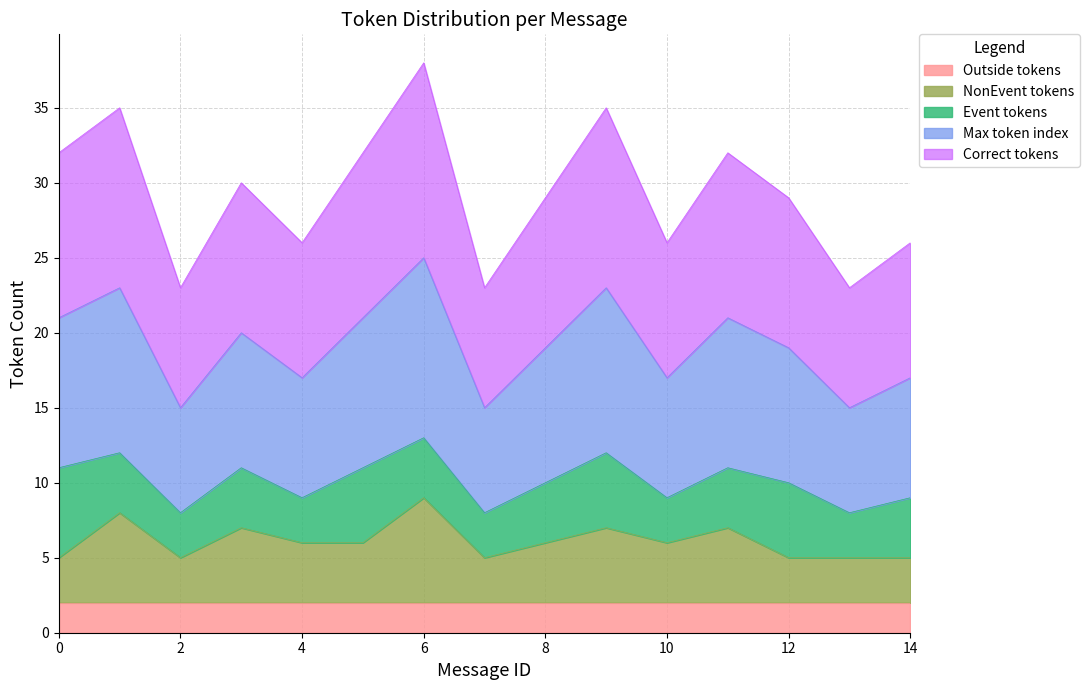

The Max token index series shows 20 at 3. True or false?

True